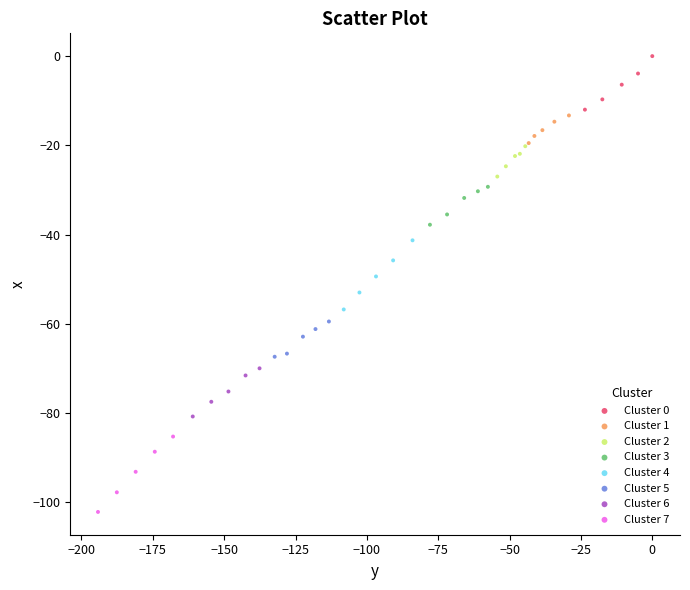

Which series reaches the maximum Y coordinate?

Cluster 0